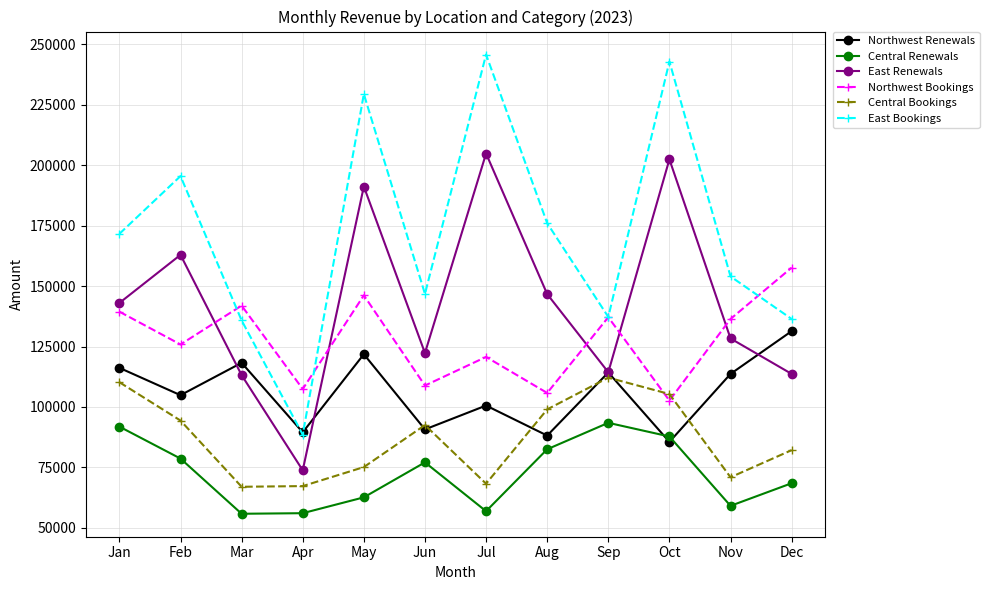

The value of Northwest Bookings at May is 146176.8. True or false?

True